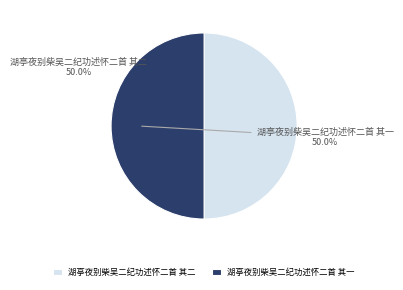

What is the ratio of the value at 湖亭夜别柴吴二纪功述怀二首 其二 to the value at 湖亭夜别柴吴二纪功述怀二首 其一?

1.0